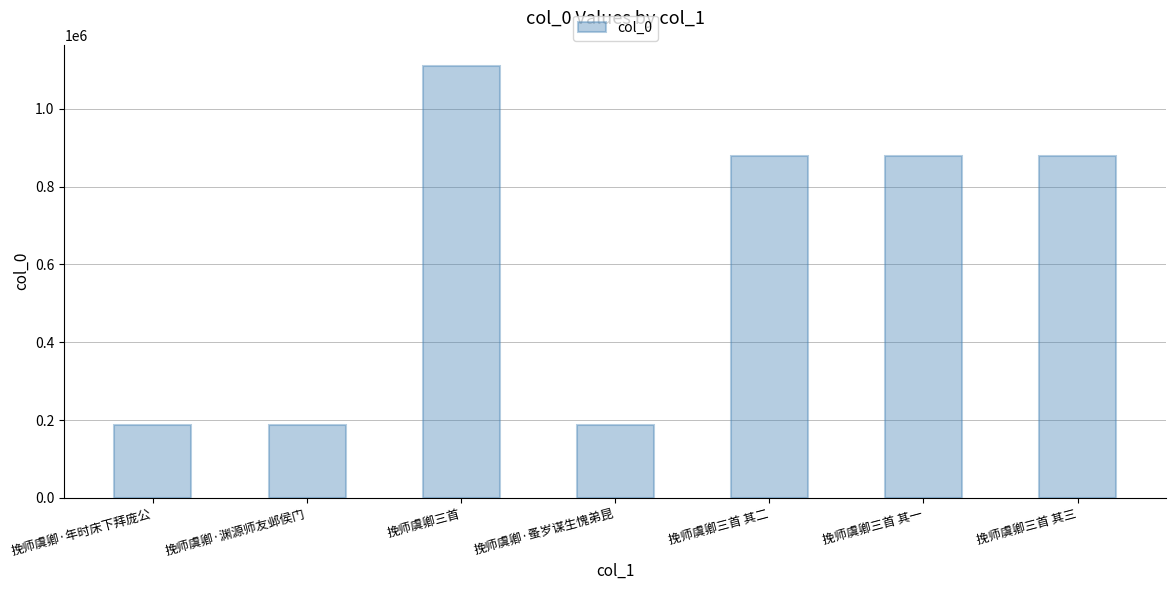

What is the approximate value at 挽师虞卿·渊源师友邺侯门?

187752